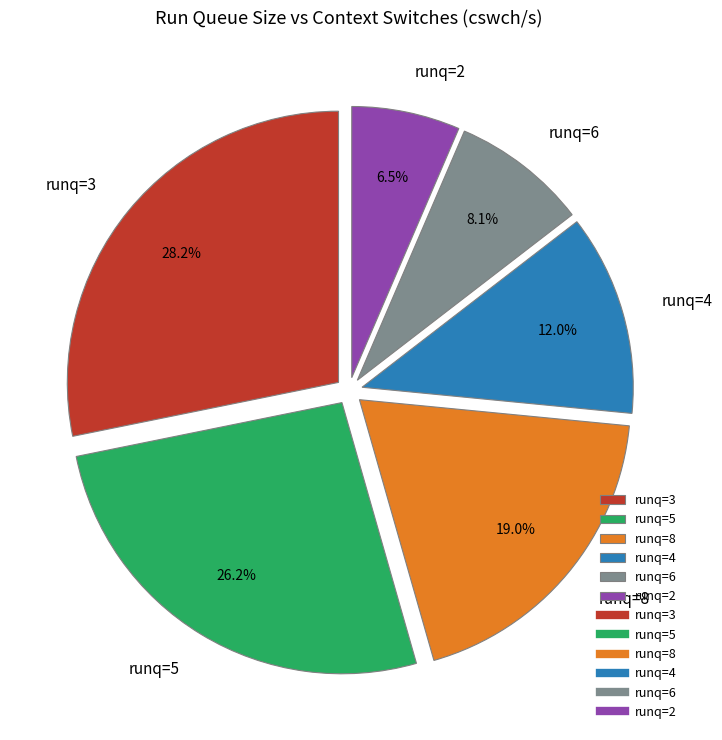

Which has a higher value, runq=6 or runq=4?

runq=4